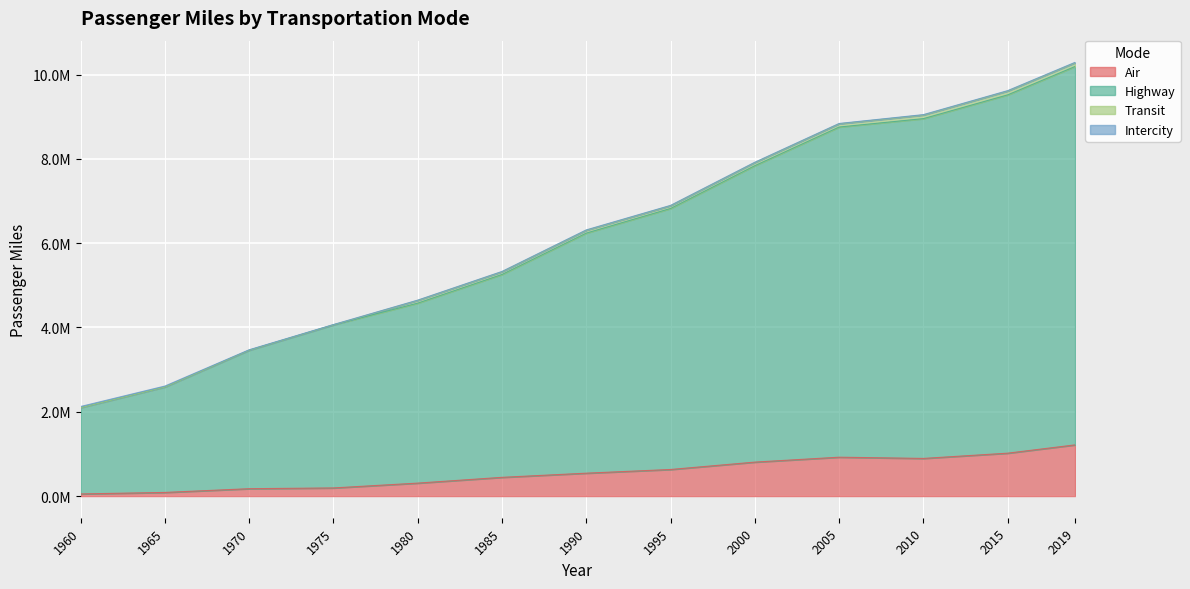

Which label corresponds to the smallest value in the chart?

1960